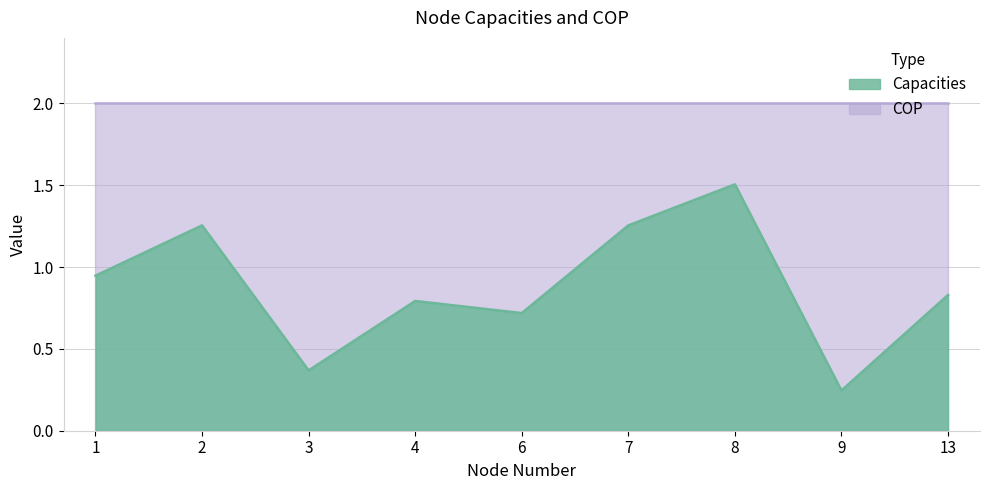

What is the difference between the values at 9 and 3?

0.1